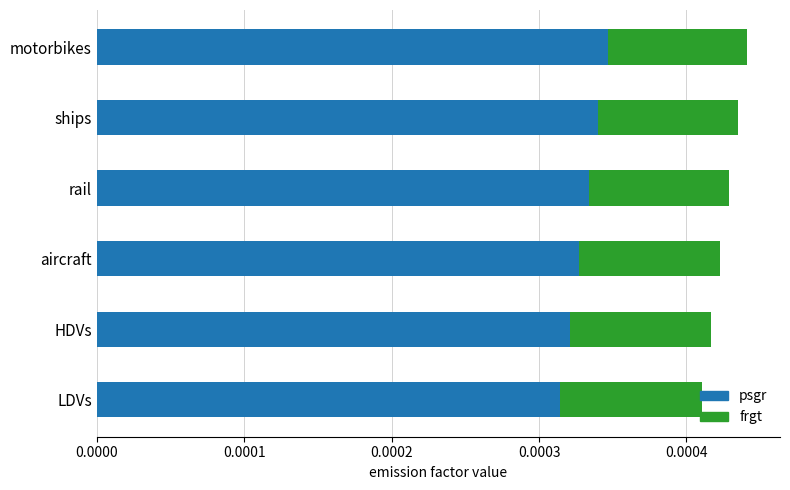

Count the number of categories in the chart.

6